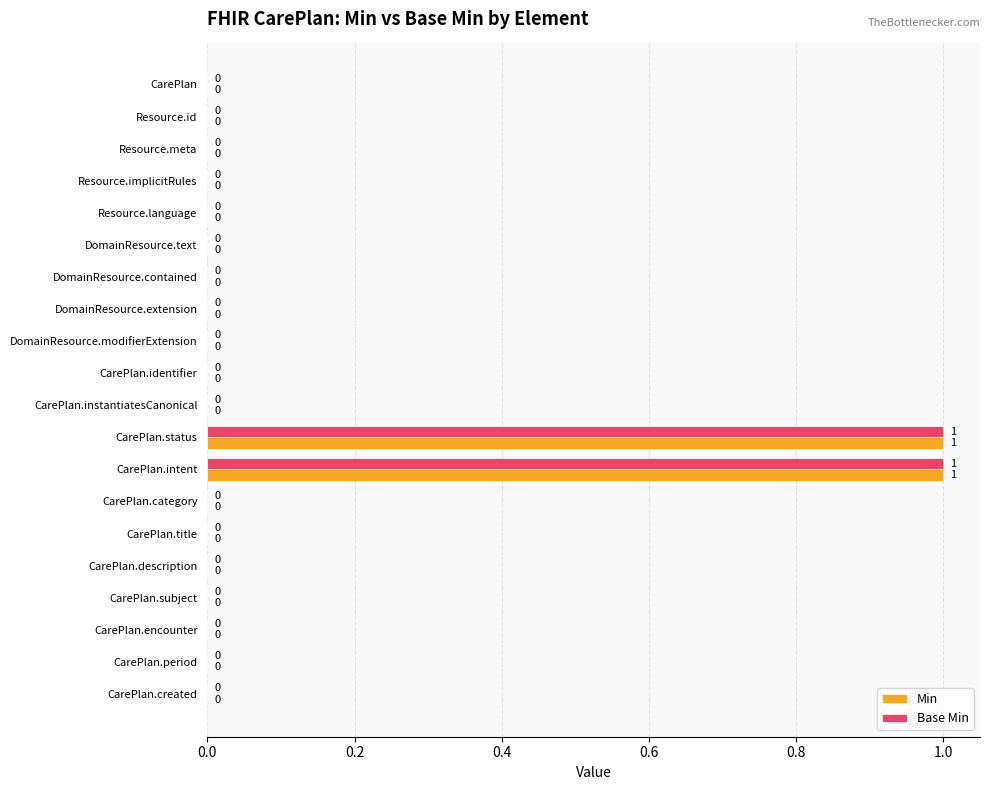

The Base Min series shows 0 at CarePlan.identifier. True or false?

True